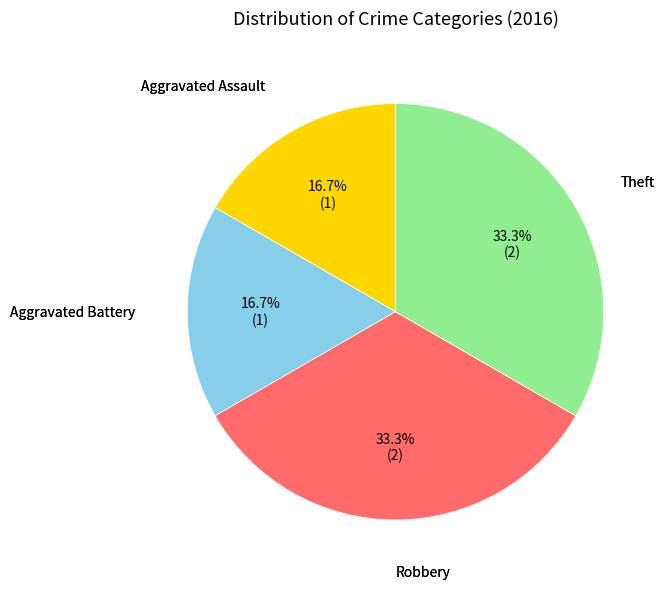

Does any single category account for the majority?

No